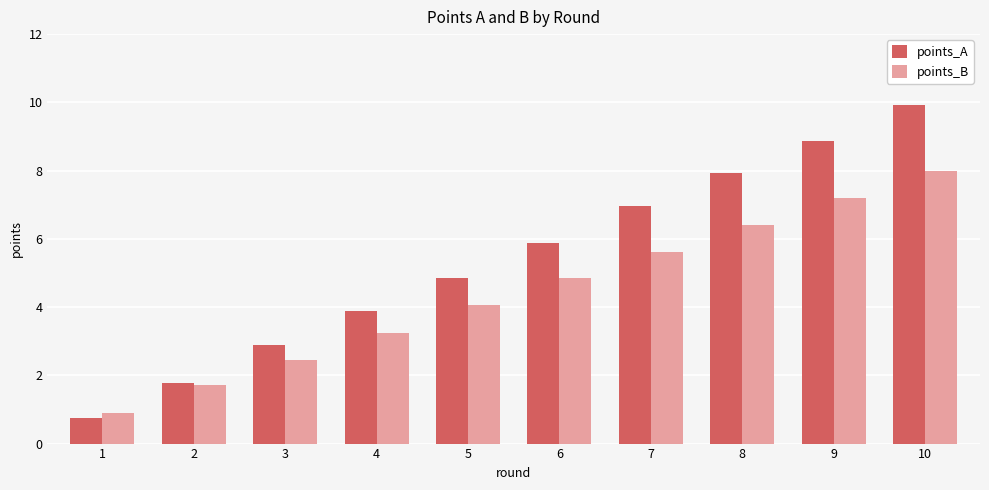

Which series has the largest range (max minus min)?

points_A